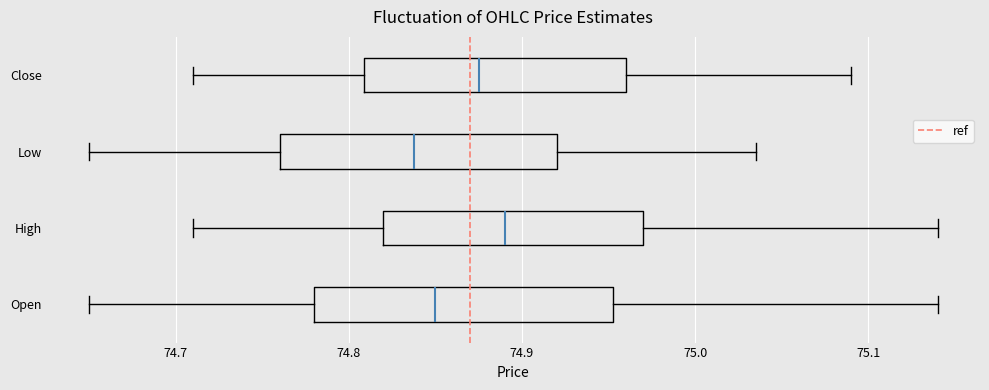

Reading bottom to top, read every box against the x-axis: the position of its median line, the range the box covers, and the ends of its whiskers. The values are not printed on the chart, so give them approximately, as read against the axis.

Open: median 74.85, box 74.78 to 74.95, whiskers 74.65 to 75.14
High: median 74.89, box 74.82 to 74.97, whiskers 74.71 to 75.14
Low: median 74.84, box 74.76 to 74.92, whiskers 74.65 to 75.04
Close: median 74.88, box 74.81 to 74.96, whiskers 74.71 to 75.09